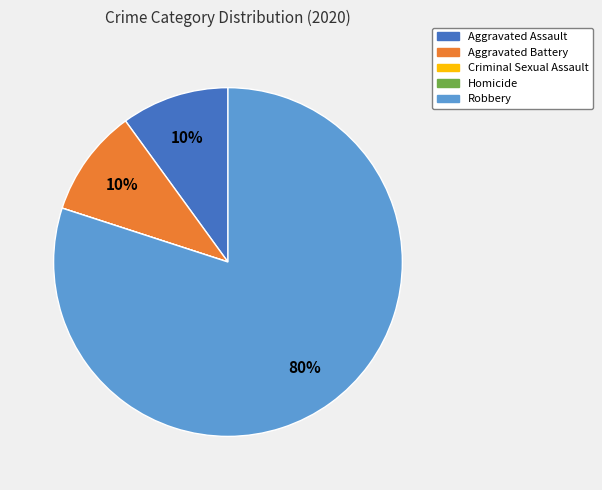

Approximately how many times larger is the value at Robbery compared to Aggravated Battery?

8.0